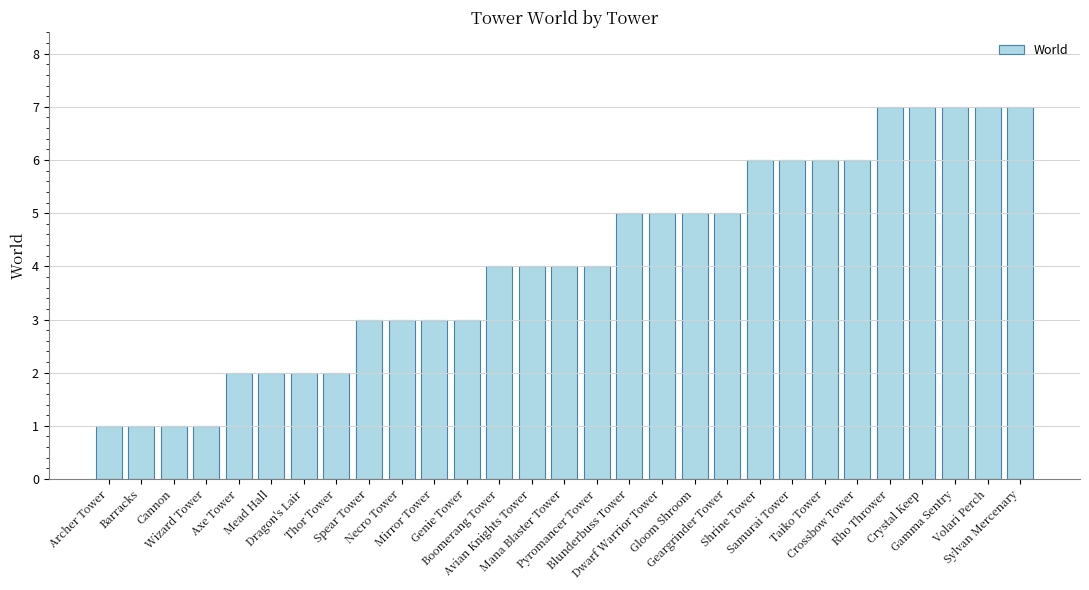

What is the sum of all values?

119